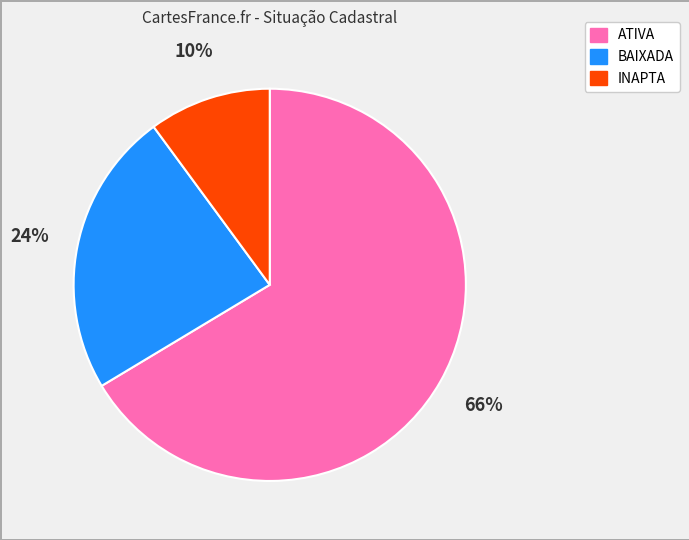

True or false: ATIVA accounts for 76% of the total.

False